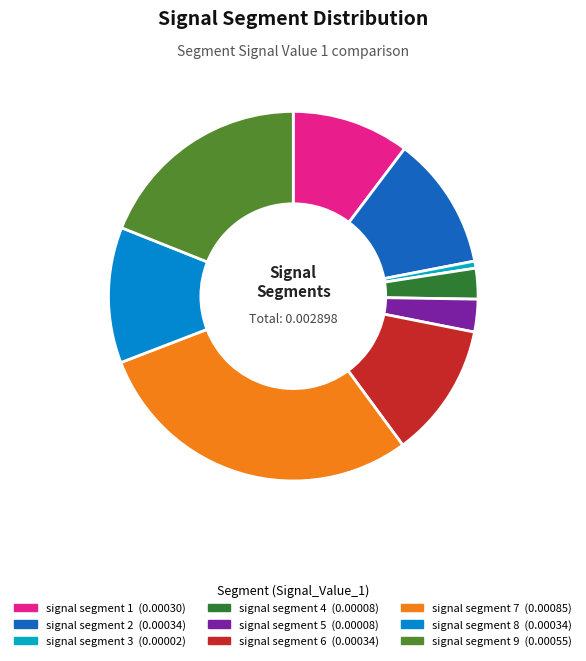

Count the number of slices in the pie.

9